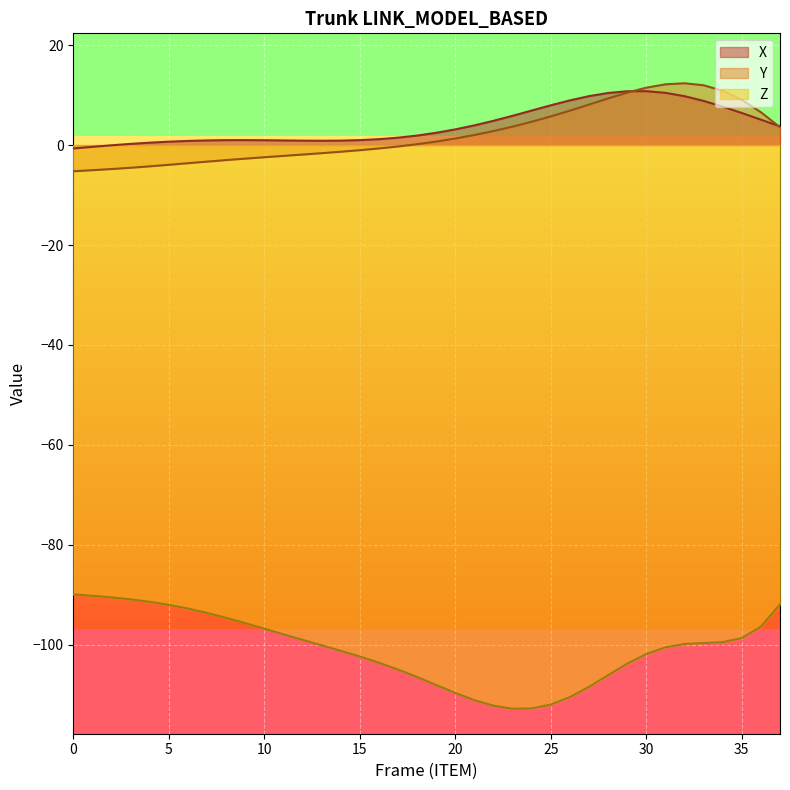

Which series has the largest total across all categories?

X